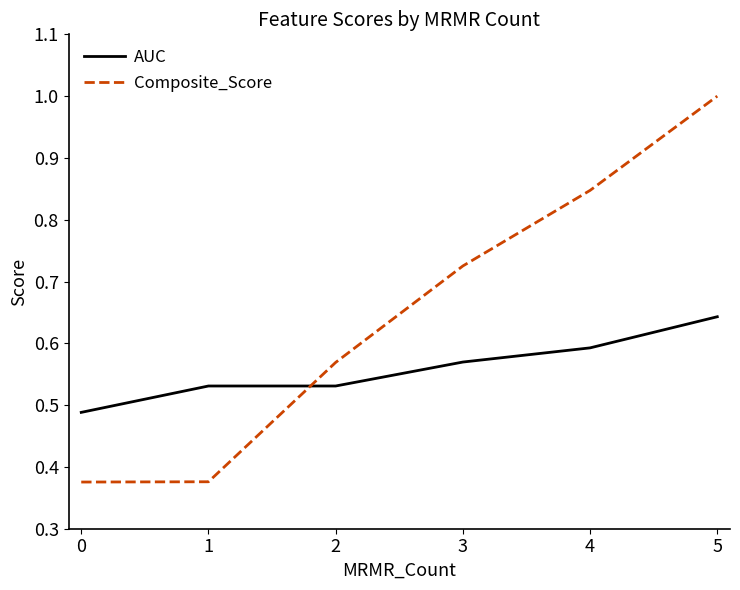

Which series has the widest spread of values?

Composite_Score